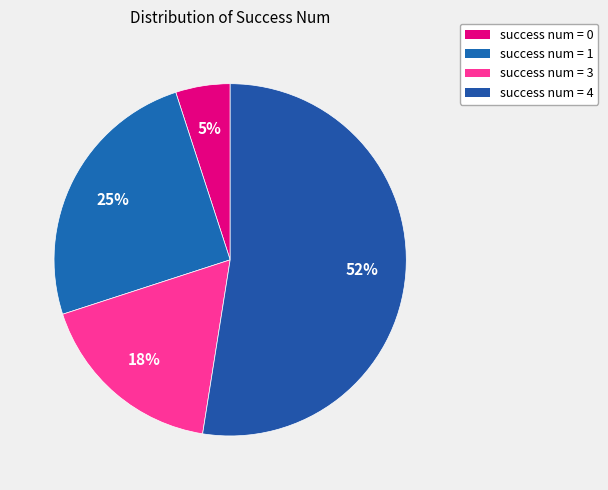

What is the largest slice in the pie chart?

4